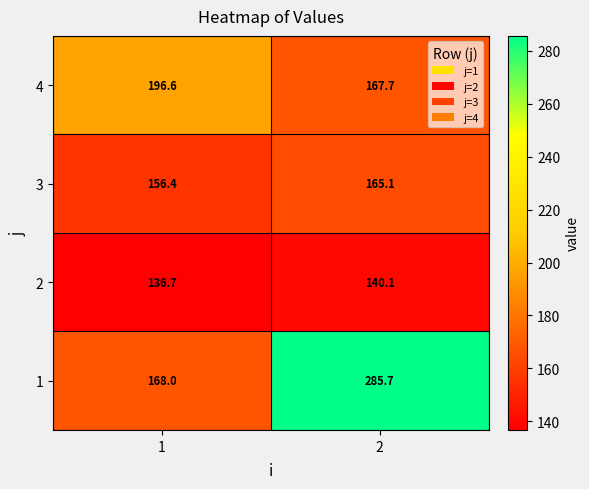

What is the difference between the highest and lowest values at 2?

145.6